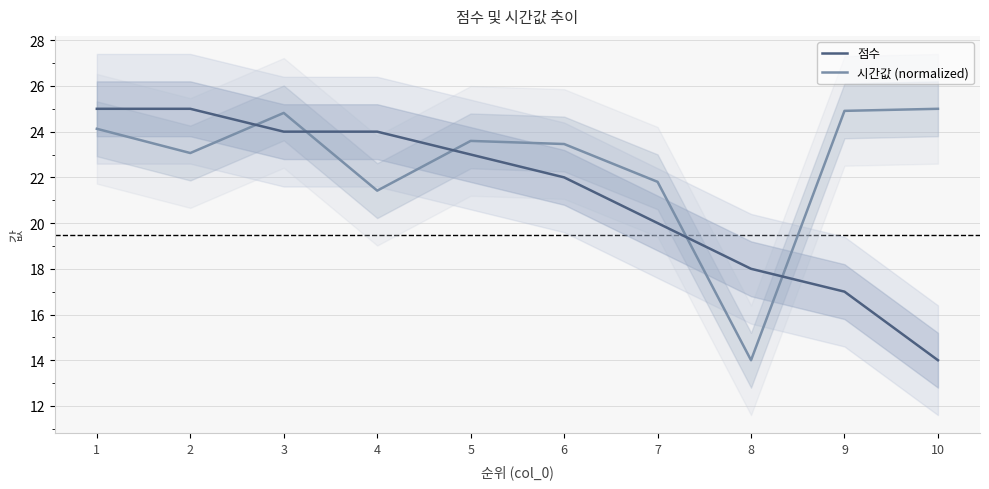

Rank the series at 7 from lowest to highest value.

점수, 시간값 (normalized)